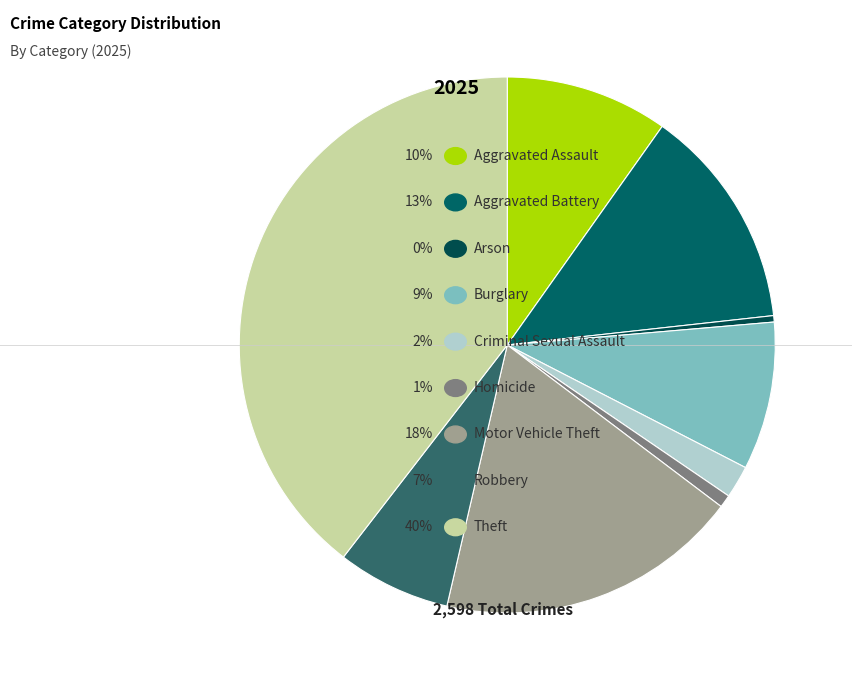

Count the number of slices in the pie.

9